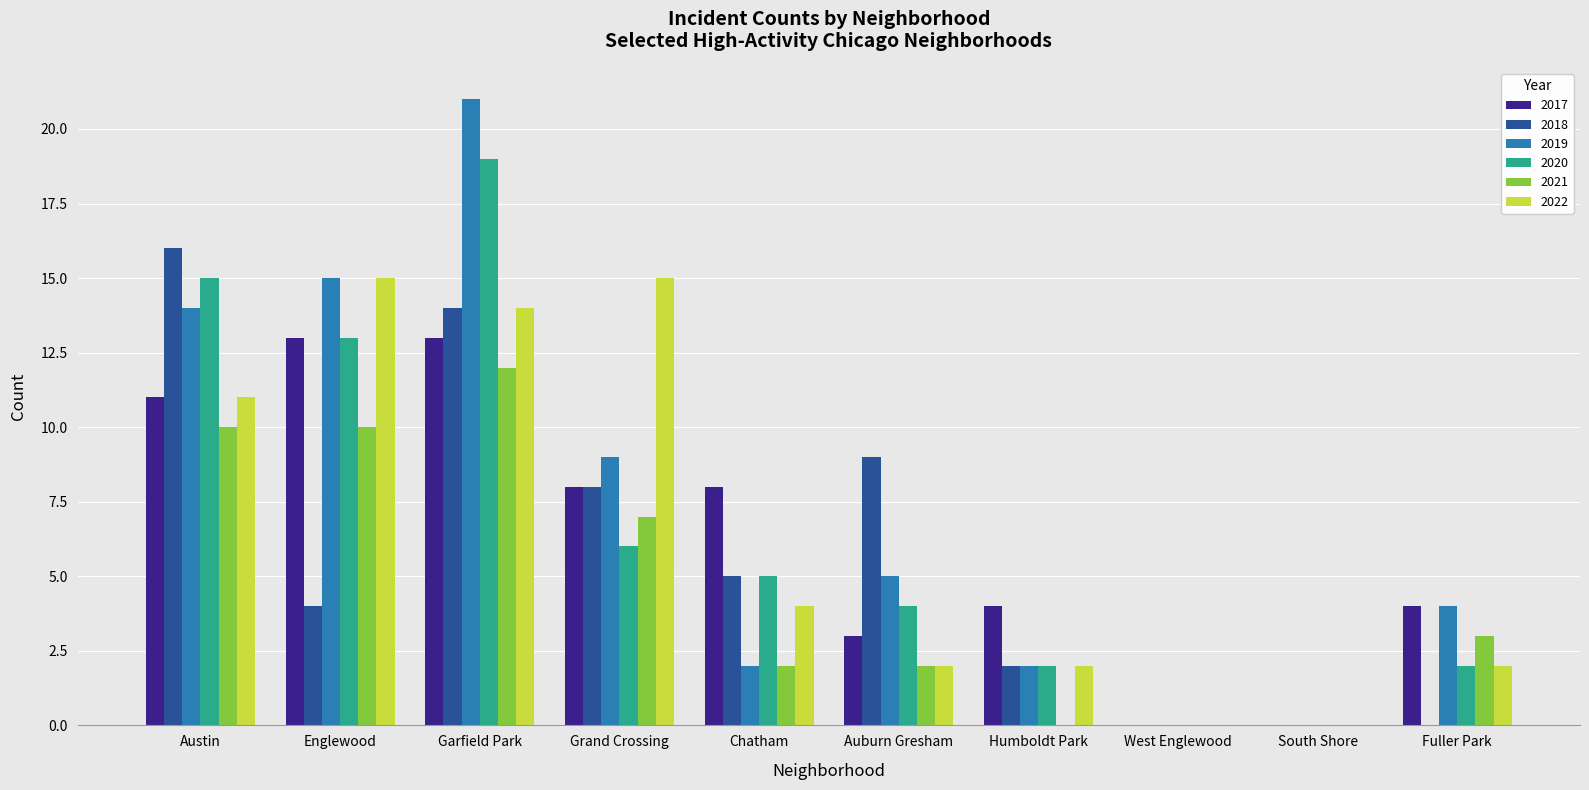

The value of 2018 at West Englewood is 11. True or false?

False